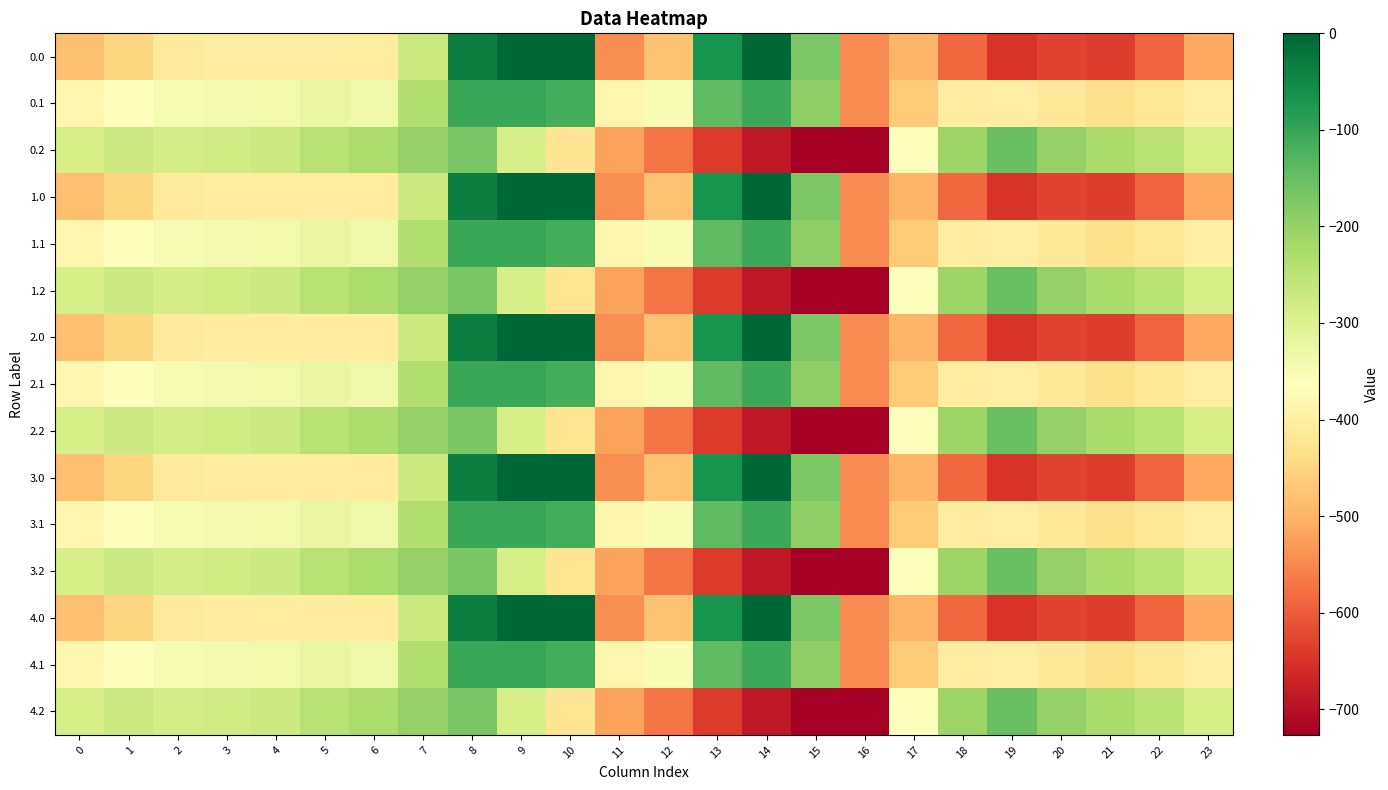

What is the spread (max minus min) of values at 21?

412.0